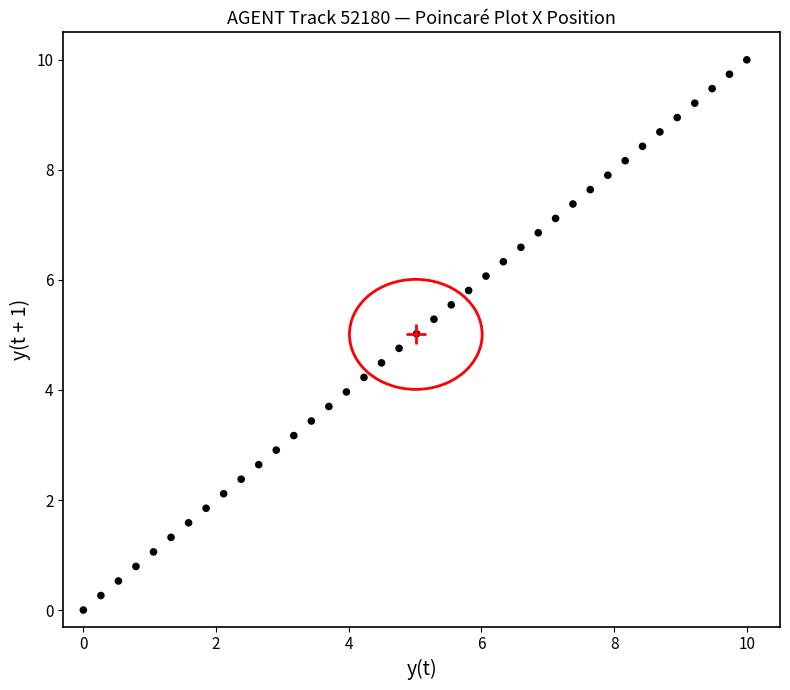

What is the range of X values (max minus min)?

10.0